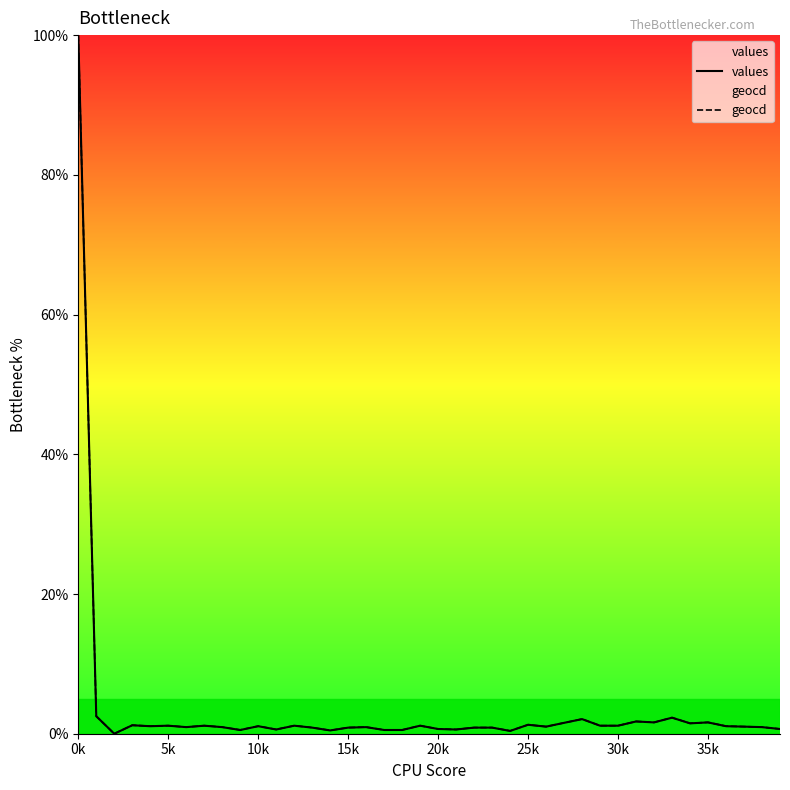

Which category has the highest value across all series?

0k